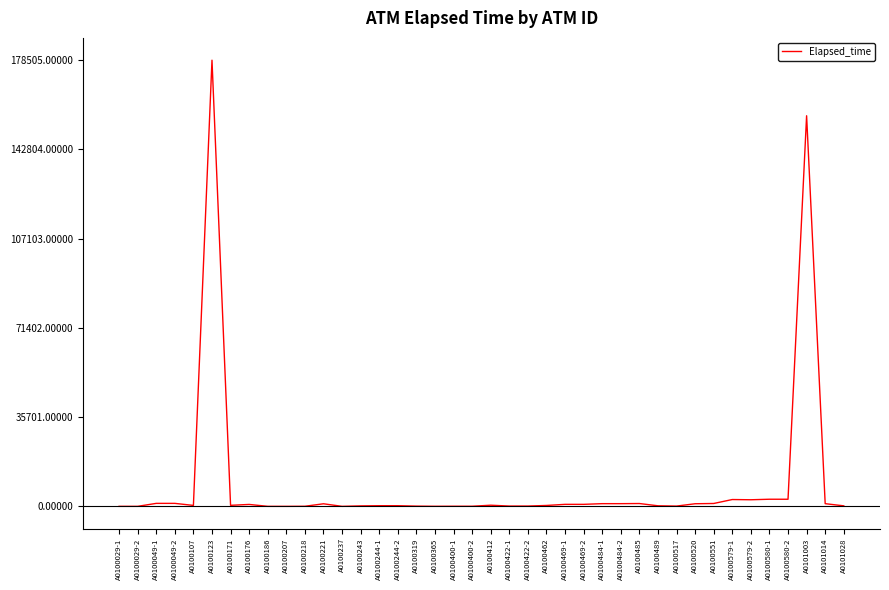

Is it true that the value at A0100123 is 178505?

True